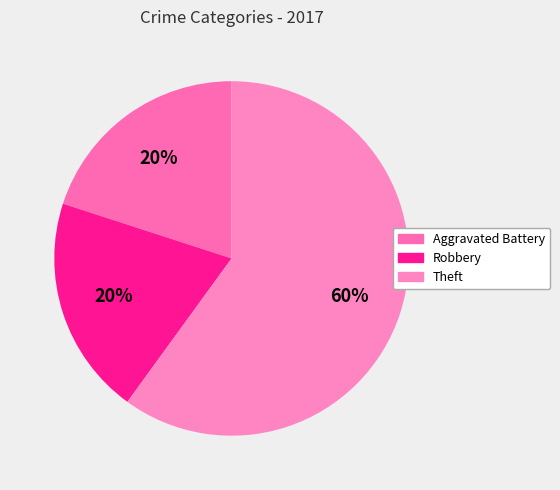

How many segments does this pie chart have?

3